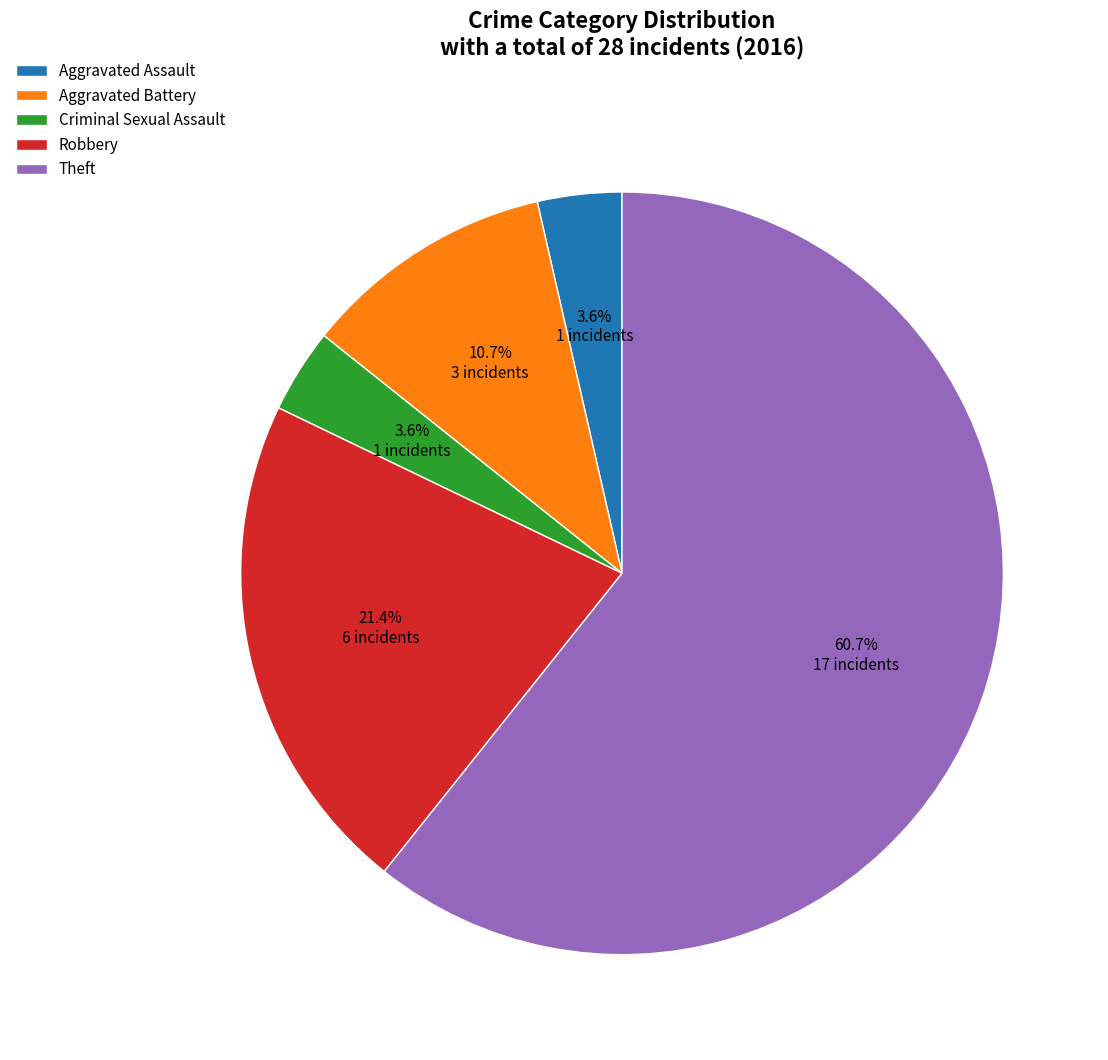

To the nearest percent, what percentage of the pie is Theft?

61%